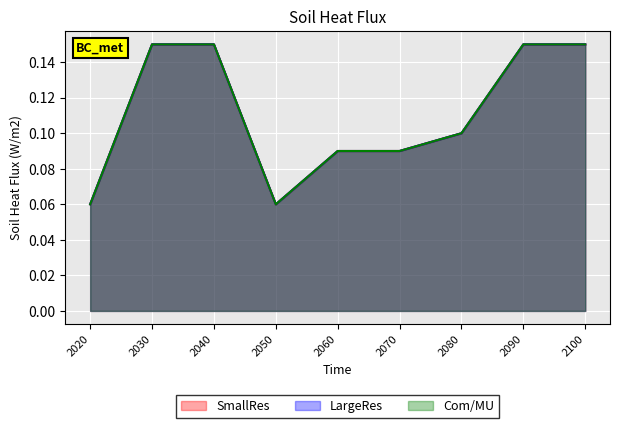

In SmallRes, how many points are lower than both neighbors (excluding endpoints)?

1